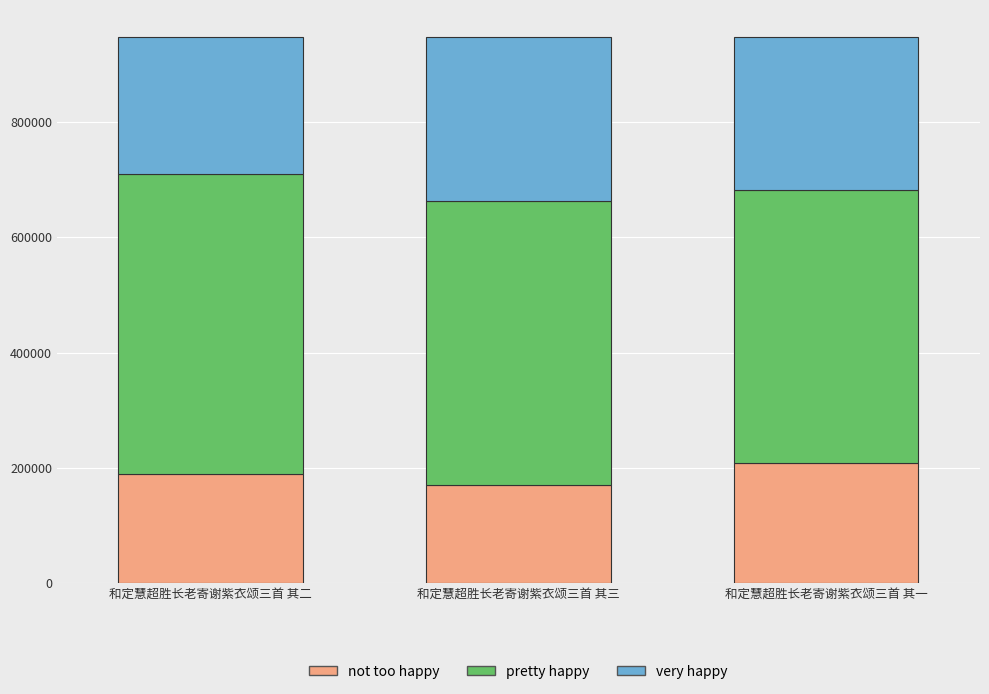

How many distinct data groups are displayed?

3